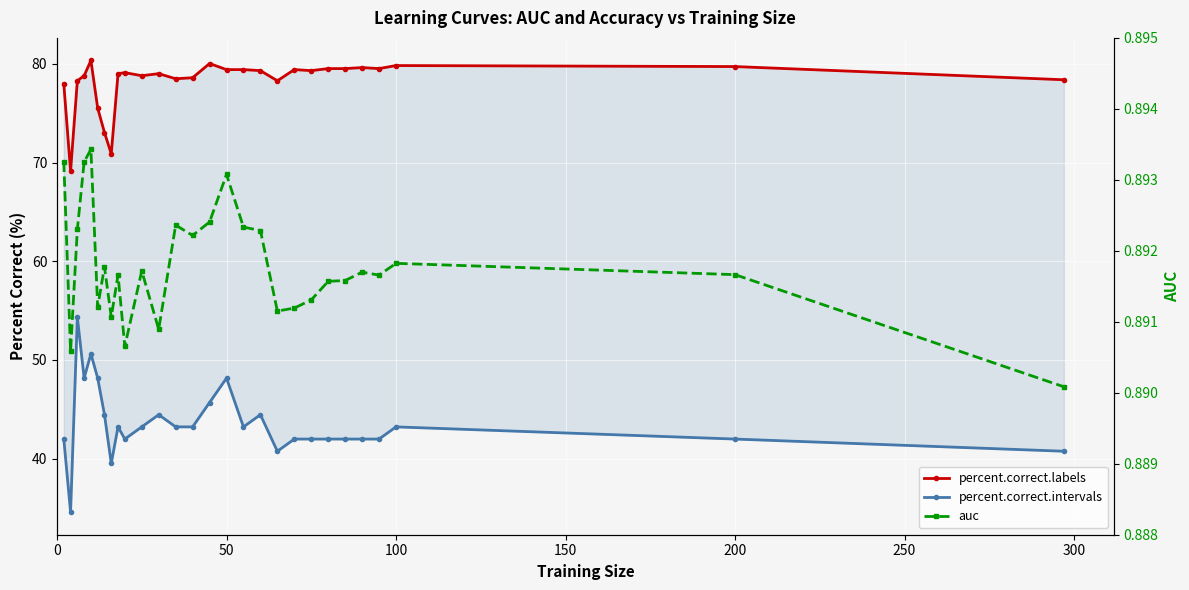

Rank the series by their maximum value, from lowest to highest.

auc, percent.correct.intervals, percent.correct.labels